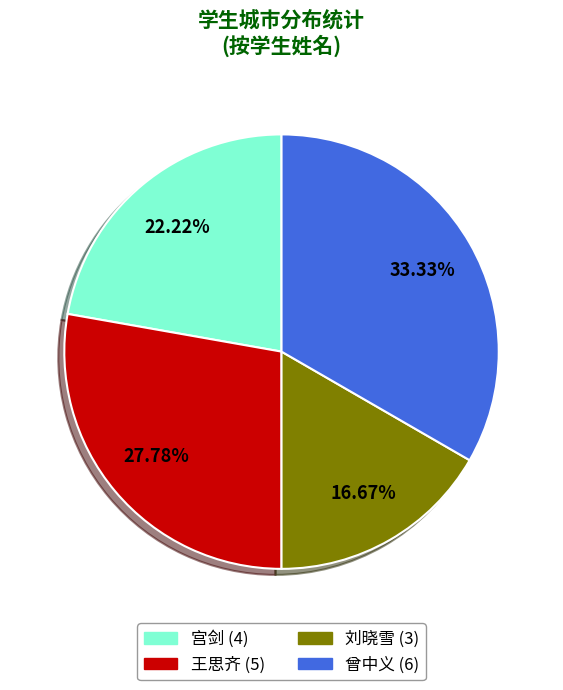

Which category has the smallest portion of the pie?

刘晓雪